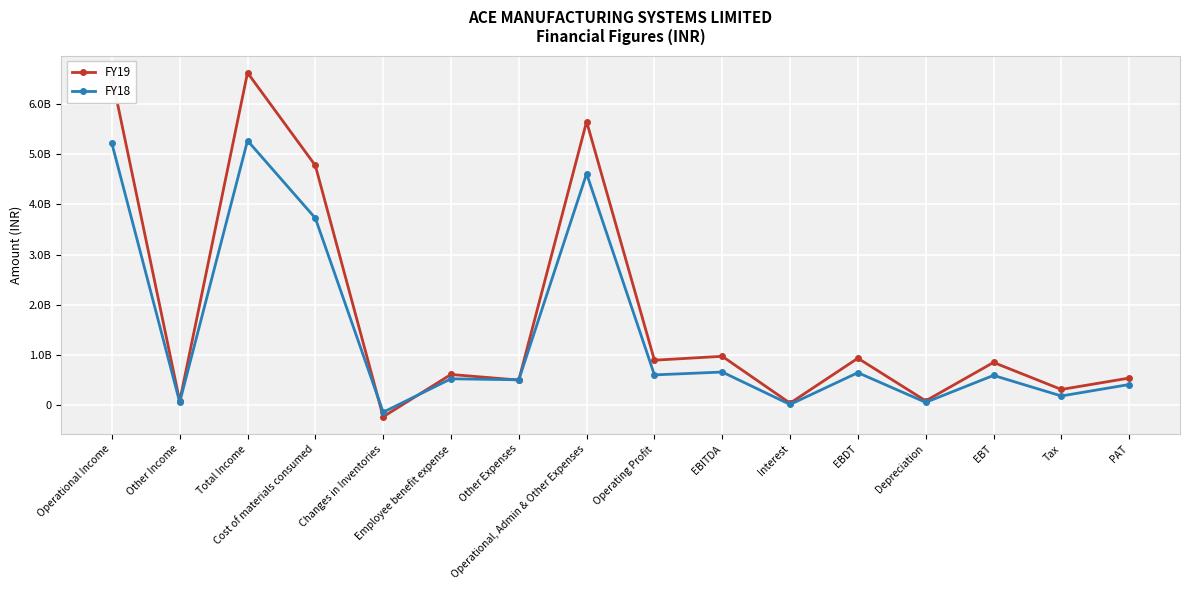

How many interior local valleys does the FY18 series have?

7